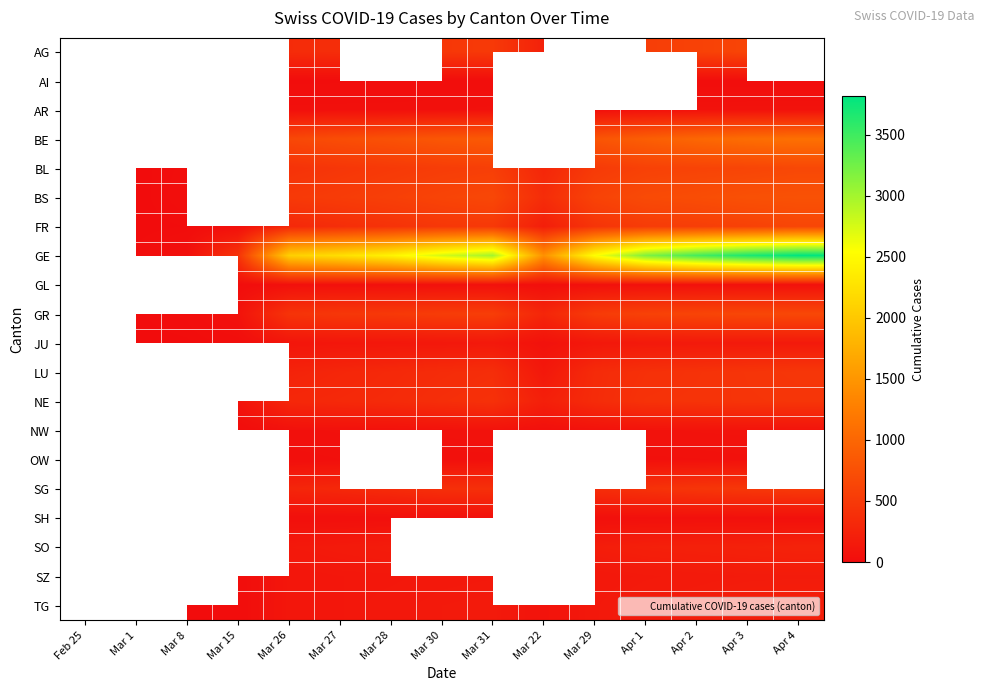

List the labels in order of OW value, largest first.

Apr 3, Apr 4, Apr 2, Mar 31, Mar 22, Mar 29, Apr 1, Mar 27, Mar 28, Mar 30, Feb 25, Mar 1, Mar 8, Mar 15, Mar 26